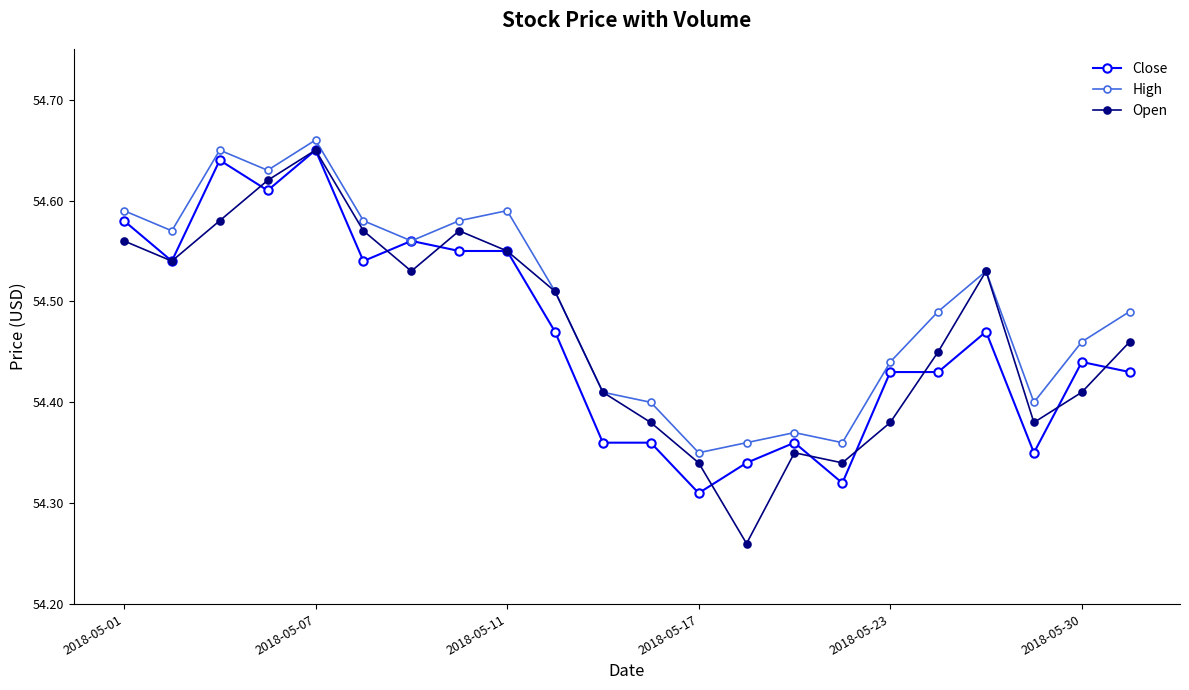

Does the chart have visible grid lines?

No